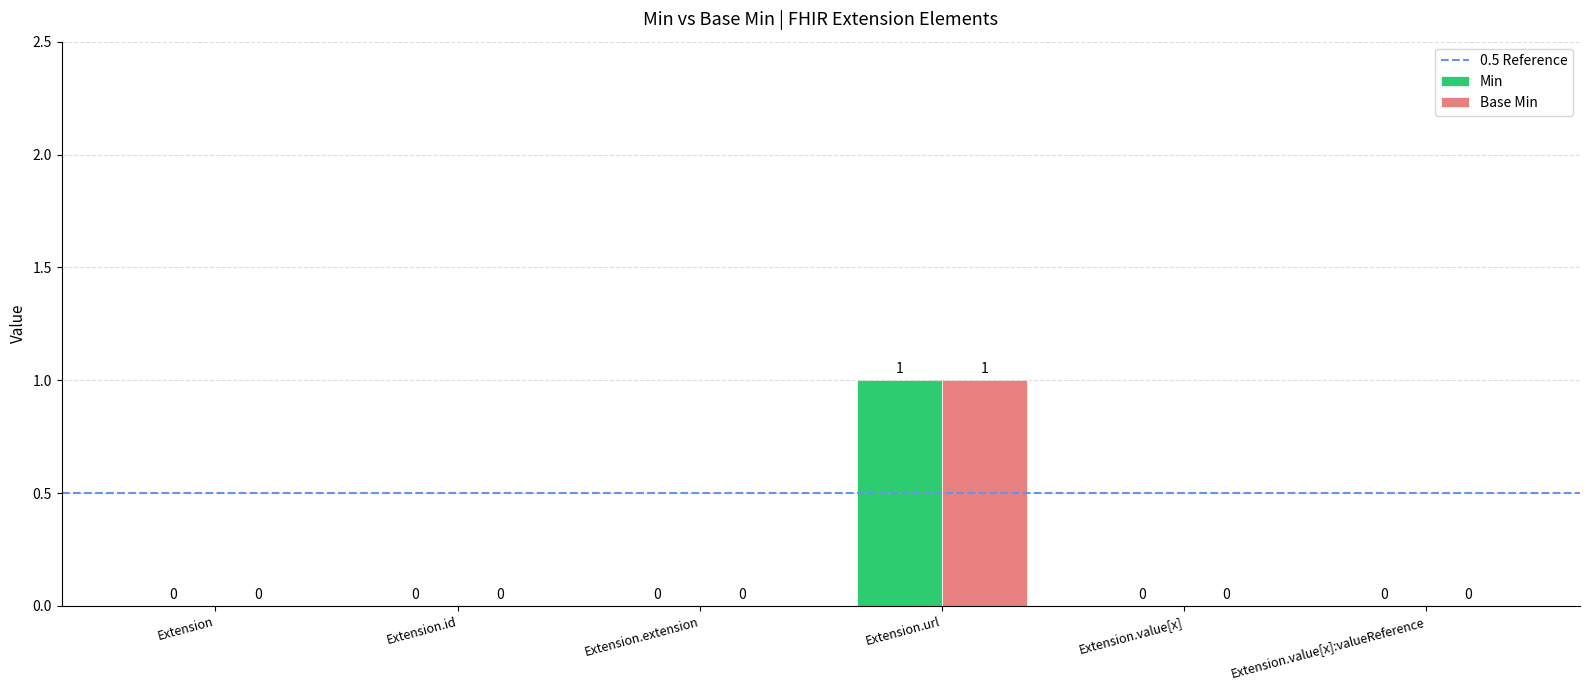

Is it true that Min equals 0 at Extension.extension?

True